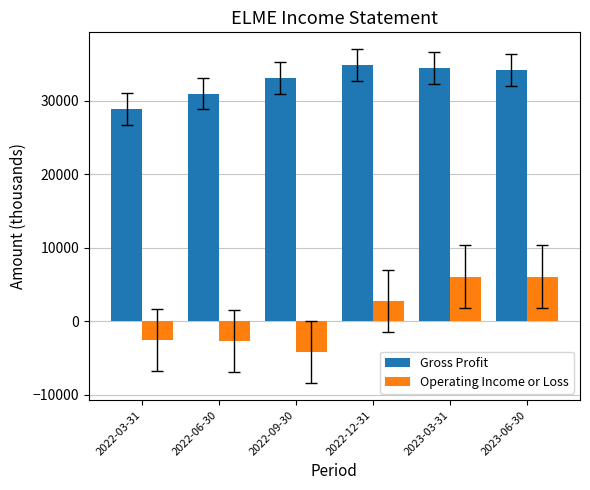

What is the sum of all Operating Income or Loss values?

5600